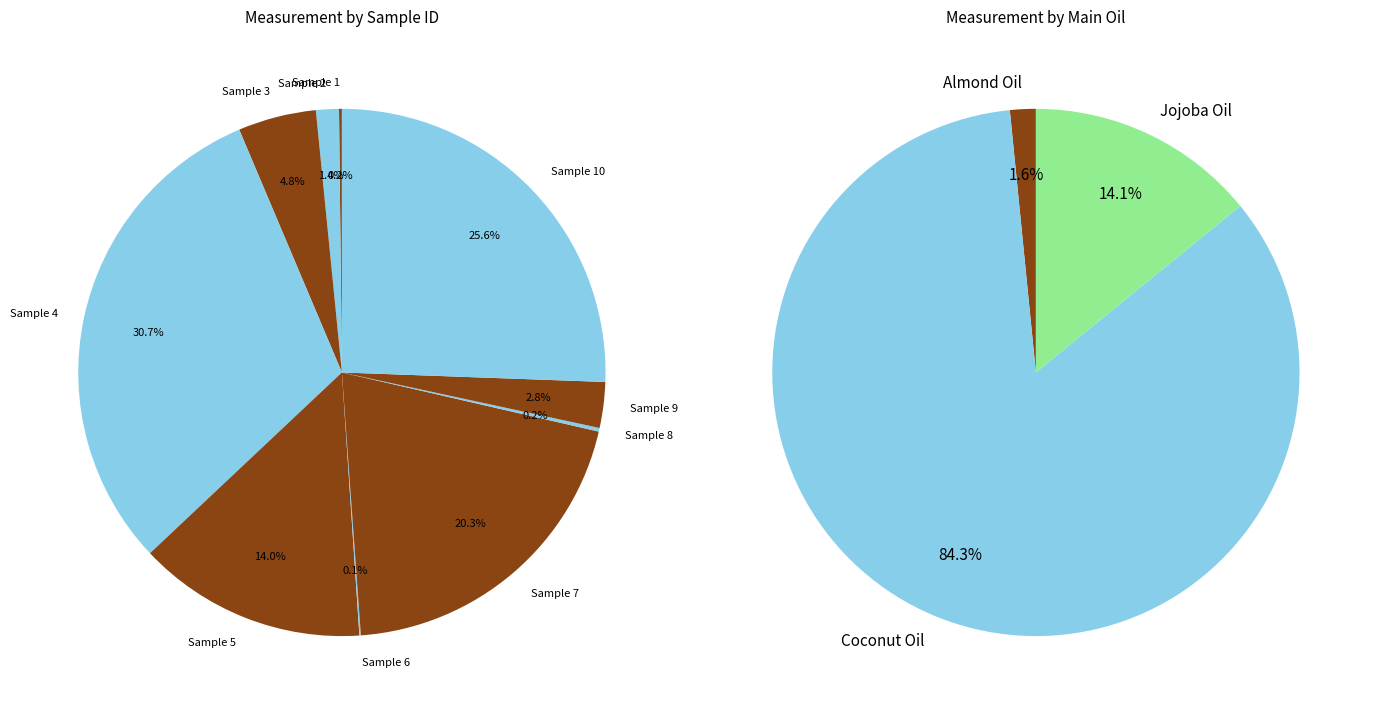

What is the ratio of the value at 6 to the value at 2?

0.1